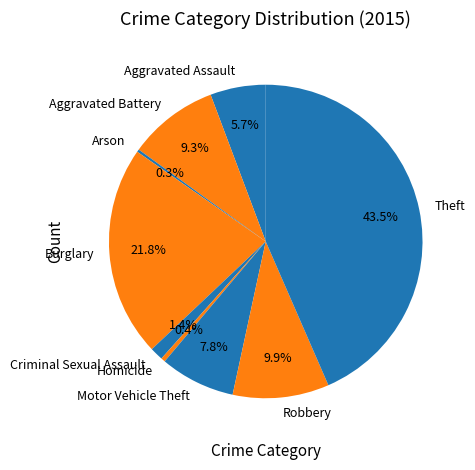

Does Homicide account for over 50% of the chart?

No